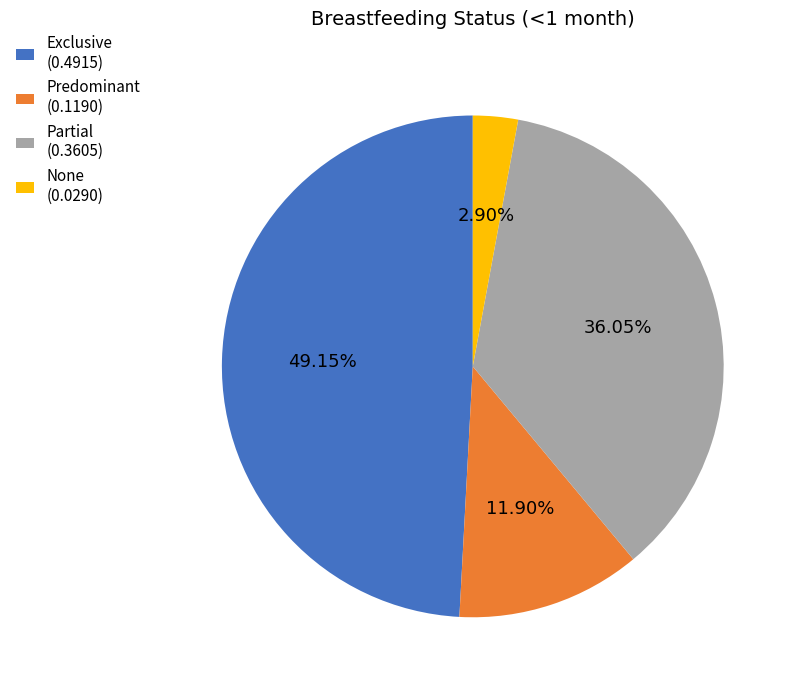

The Exclusive slice represents 49% of the pie. True or false?

True